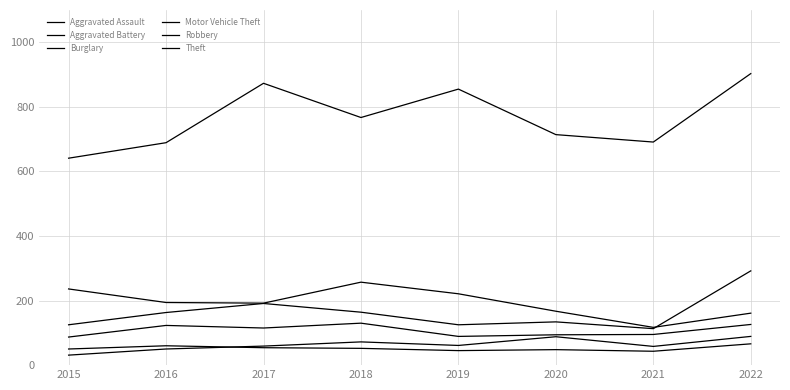

True or false: Theft and Motor Vehicle Theft cross at least once.

False